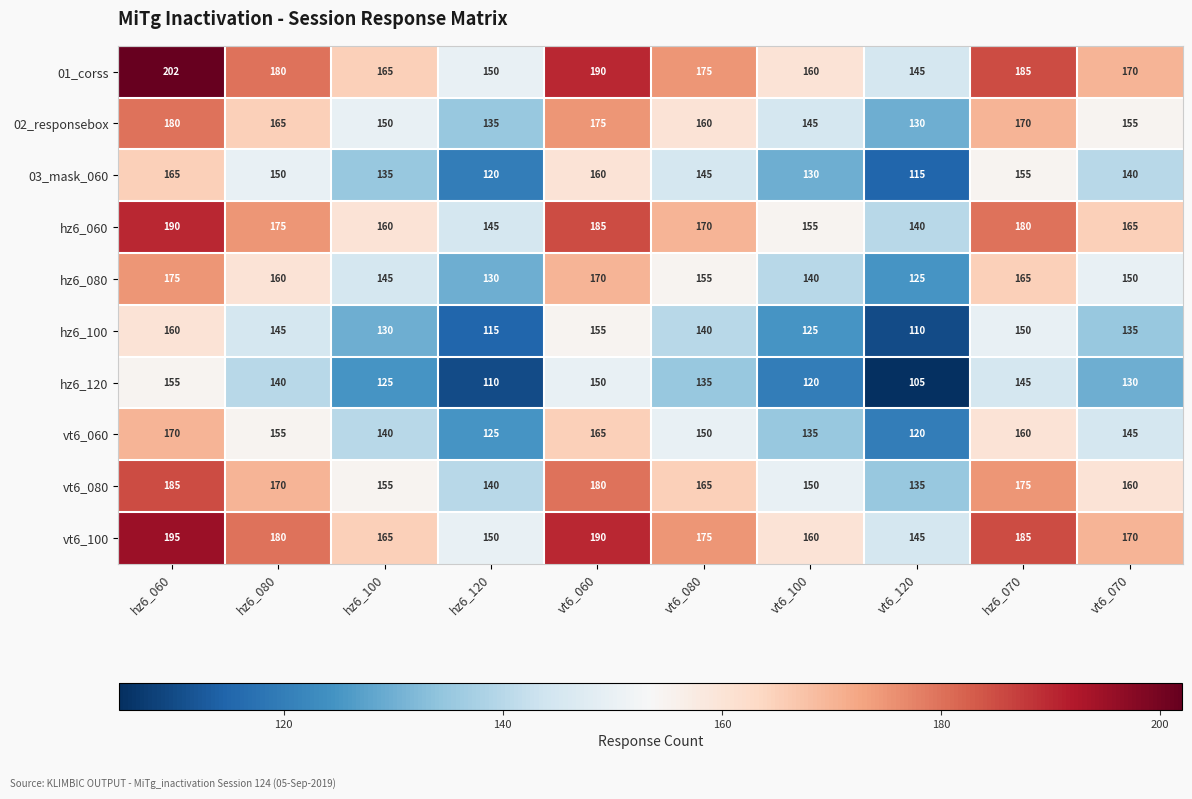

The hz6_080 series shows 145 at hz6_100. True or false?

True